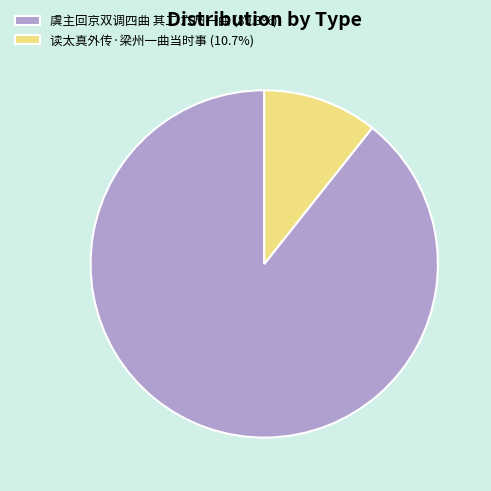

Which slice is the largest?

虞主回京双调四曲 其二 六州一曲